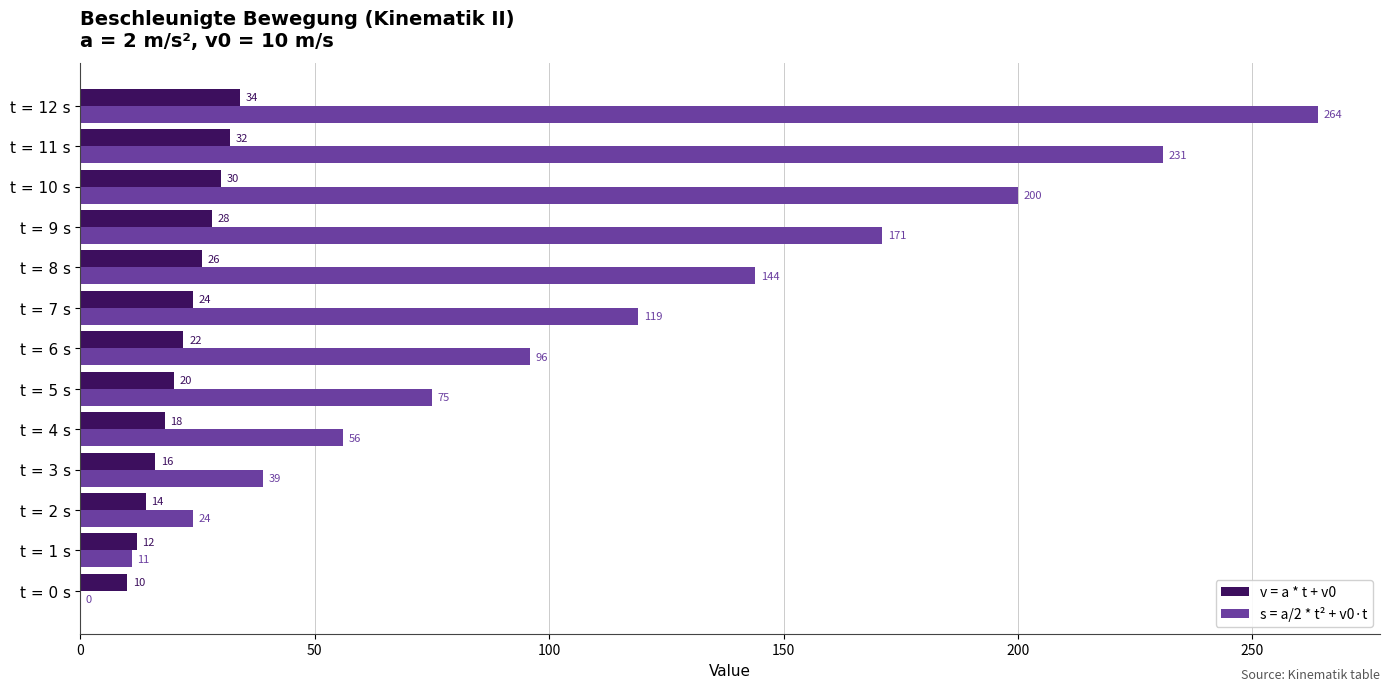

Is it true that s = a/2 * t² + v0·t equals 119 at t = 7 s?

True